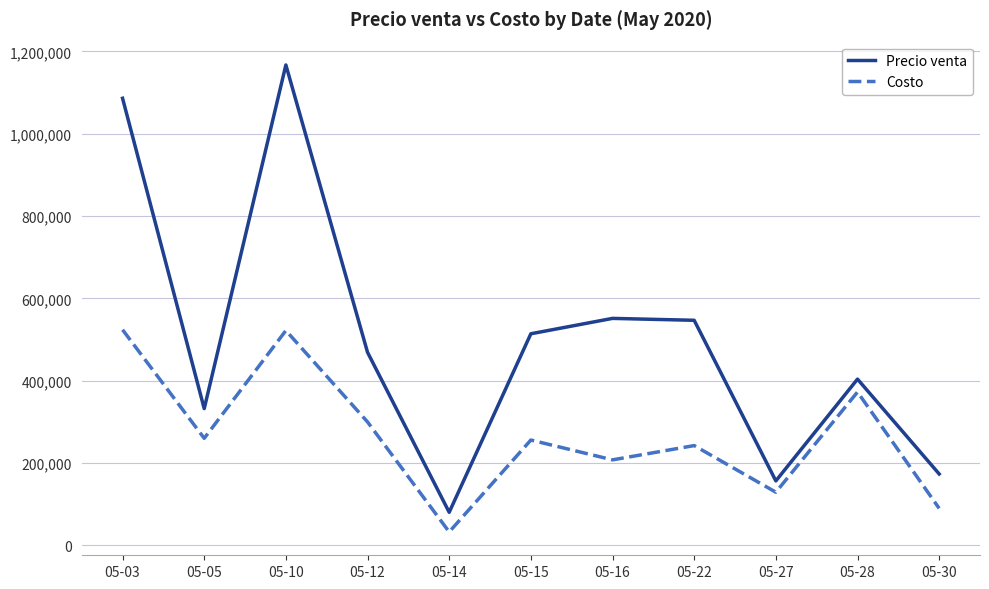

The Costo series shows 259854.1 at 05-05. True or false?

True